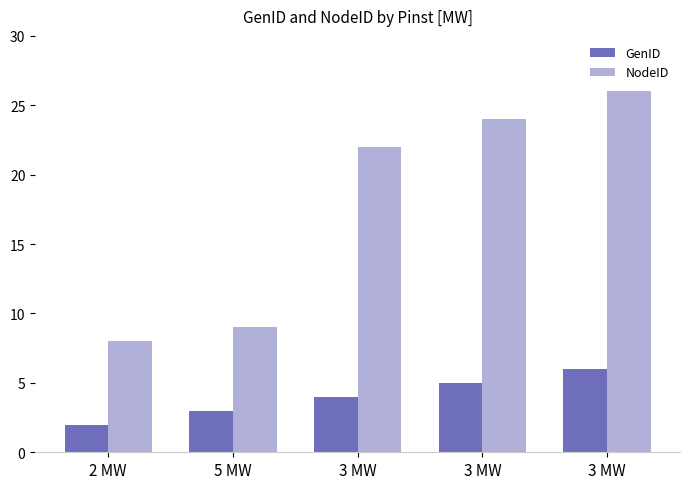

What is the label of the 4th bar from the left?

3 MW